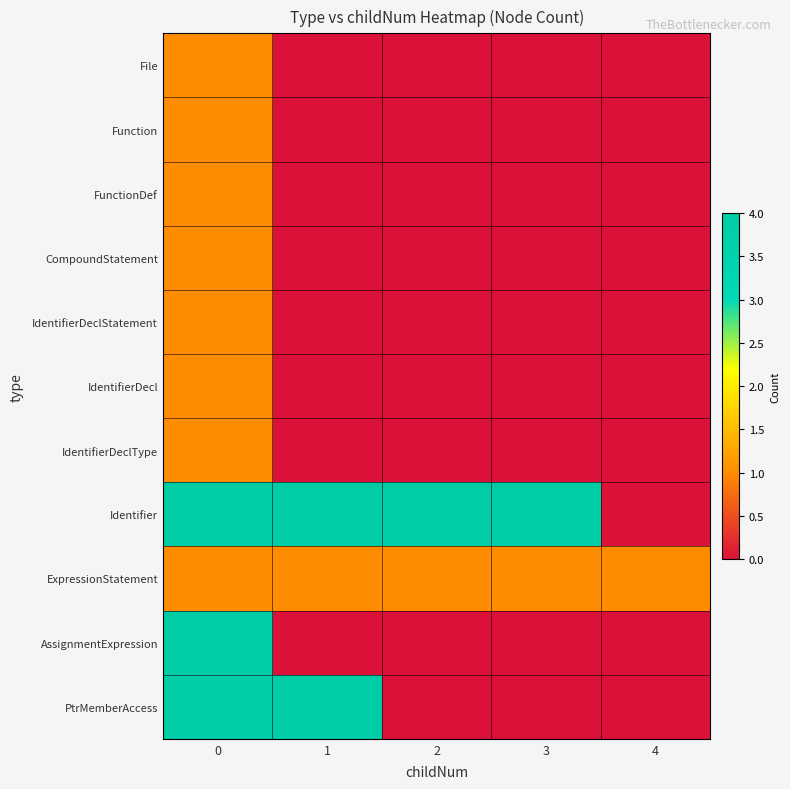

Reading right to left, list all the values displayed in this chart.

File: 4=0	3=0	2=0	1=0	0=1
Function: 4=0	3=0	2=0	1=0	0=1
FunctionDef: 4=0	3=0	2=0	1=0	0=1
CompoundStatement: 4=0	3=0	2=0	1=0	0=1
IdentifierDeclStatement: 4=0	3=0	2=0	1=0	0=1
IdentifierDecl: 4=0	3=0	2=0	1=0	0=1
IdentifierDeclType: 4=0	3=0	2=0	1=0	0=1
Identifier: 4=0	3=4	2=4	1=4	0=4
ExpressionStatement: 4=1	3=1	2=1	1=1	0=1
AssignmentExpression: 4=0	3=0	2=0	1=0	0=4
PtrMemberAccess: 4=0	3=0	2=0	1=4	0=4